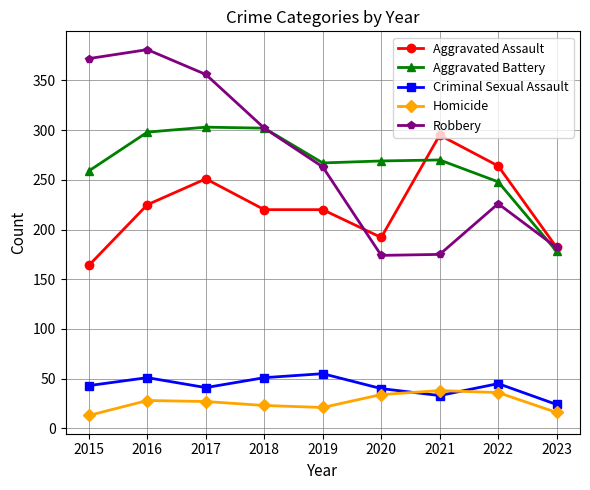

What are all the series names shown in the legend?

Aggravated Assault, Aggravated Battery, Criminal Sexual Assault, Homicide, Robbery